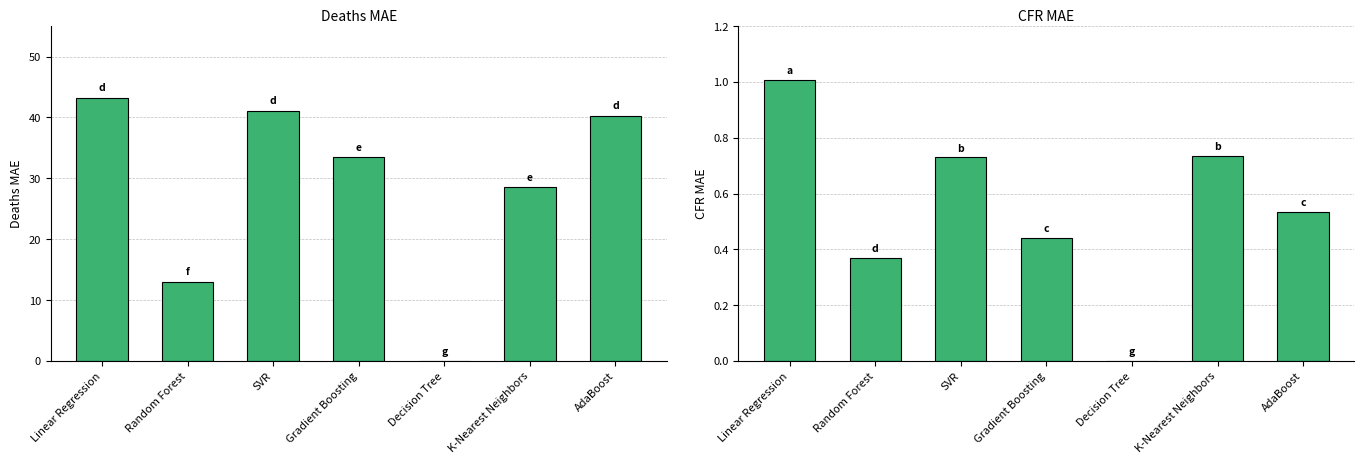

What is the average value of the Deaths_MAE series?

28.5